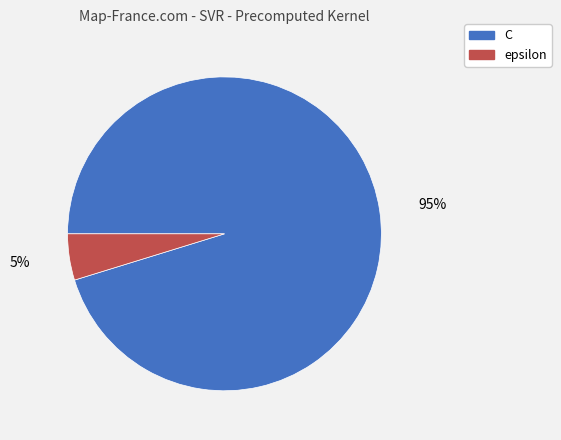

Is C the majority of the pie?

Yes